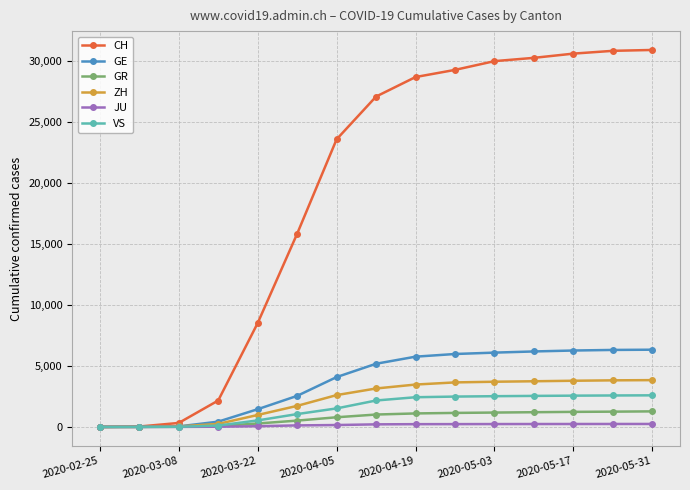

Rank the series by their maximum value, from highest to lowest.

CH, GE, ZH, VS, GR, JU